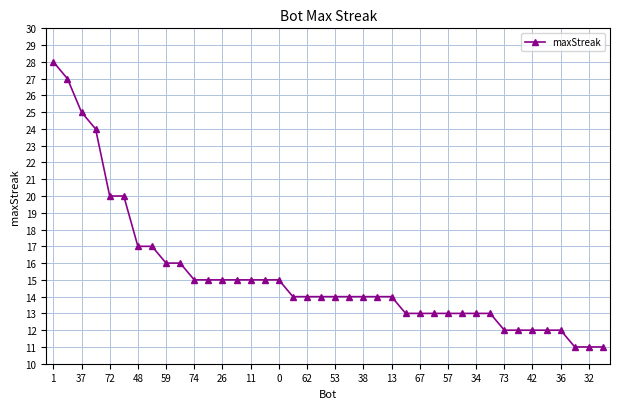

What is the greatest value displayed?

28